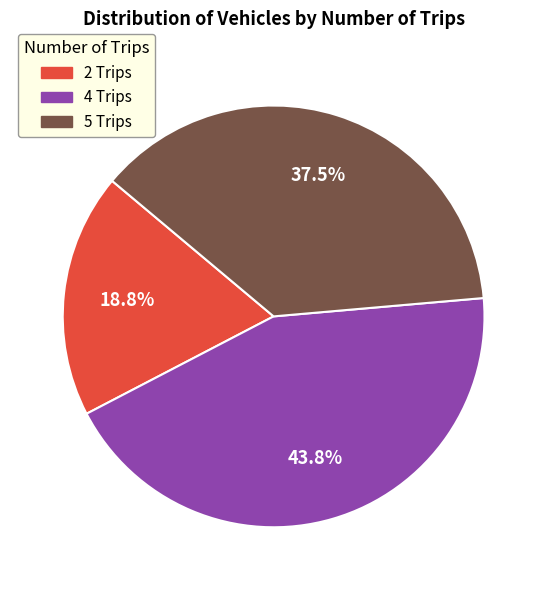

To the nearest percent, what is the difference between the largest and smallest slice percentages?

25%